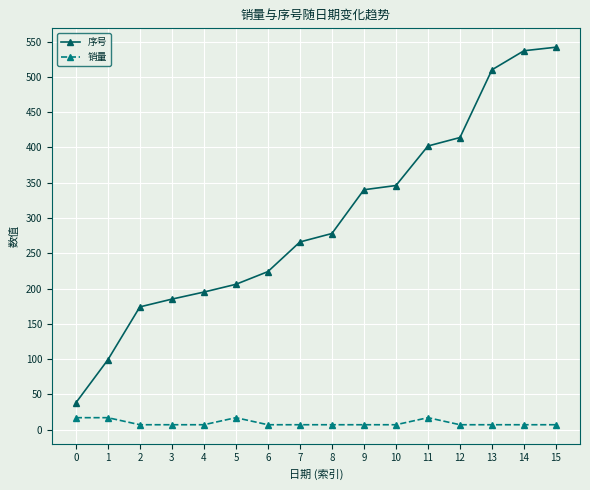

Is this an area chart (filled region under the line)?

No